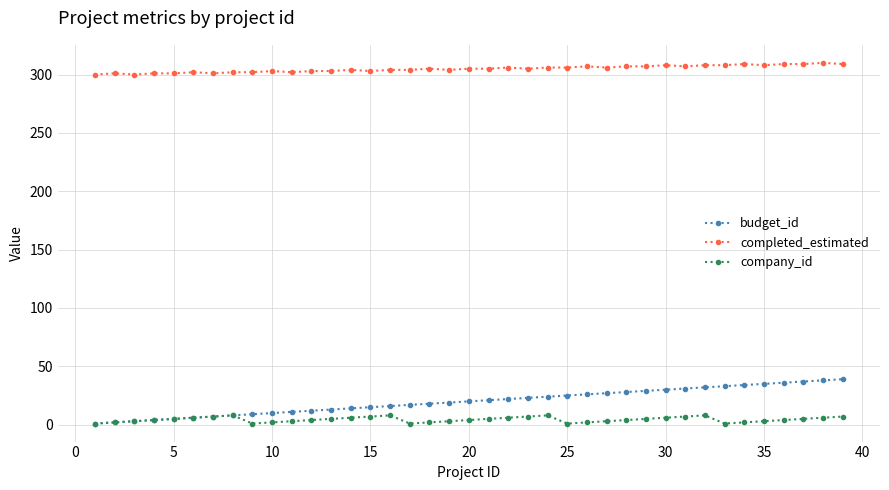

Which series has the largest range (max minus min)?

budget_id